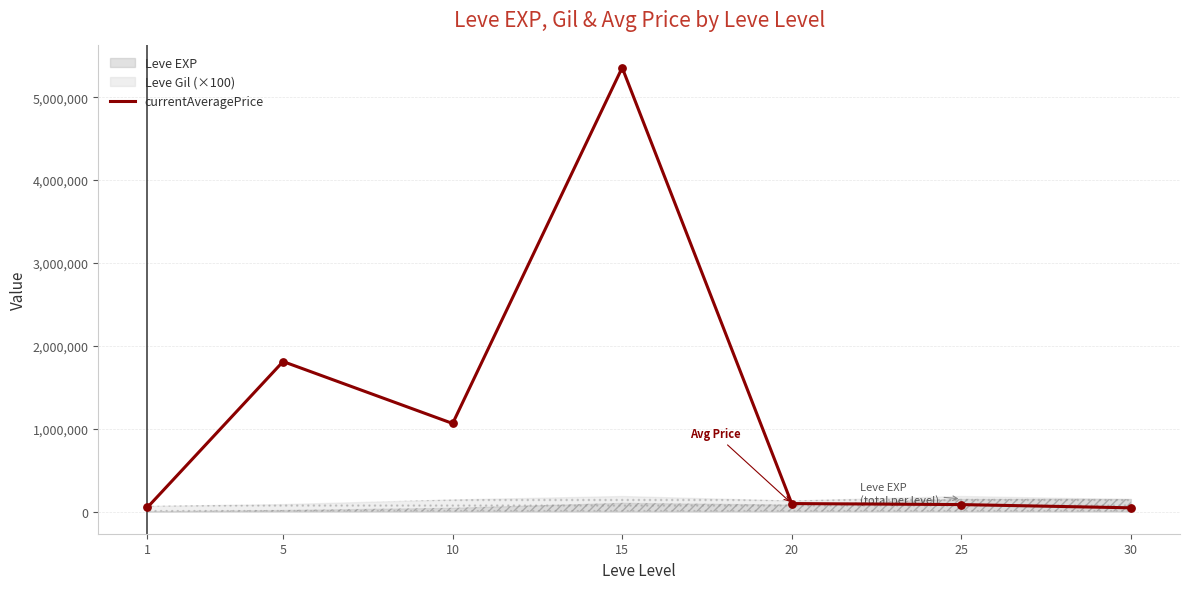

Between 15 and 5, which is larger?

15